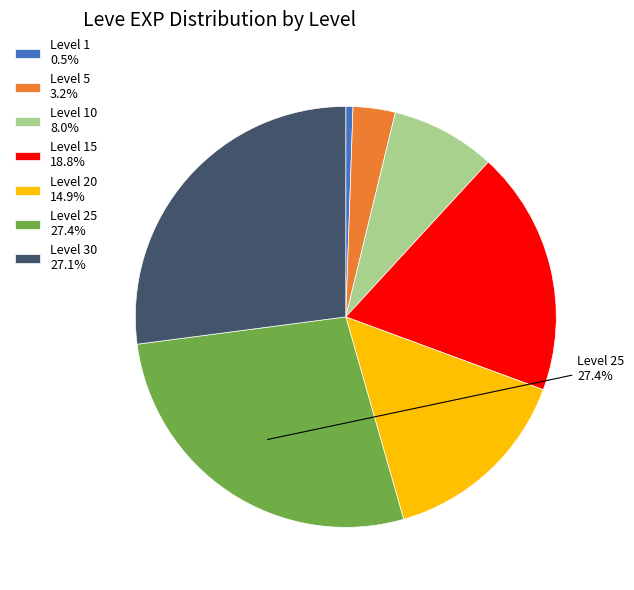

Approximately how many times larger is the value at Level 10 8.0% compared to Level 30 27.1%?

0.3